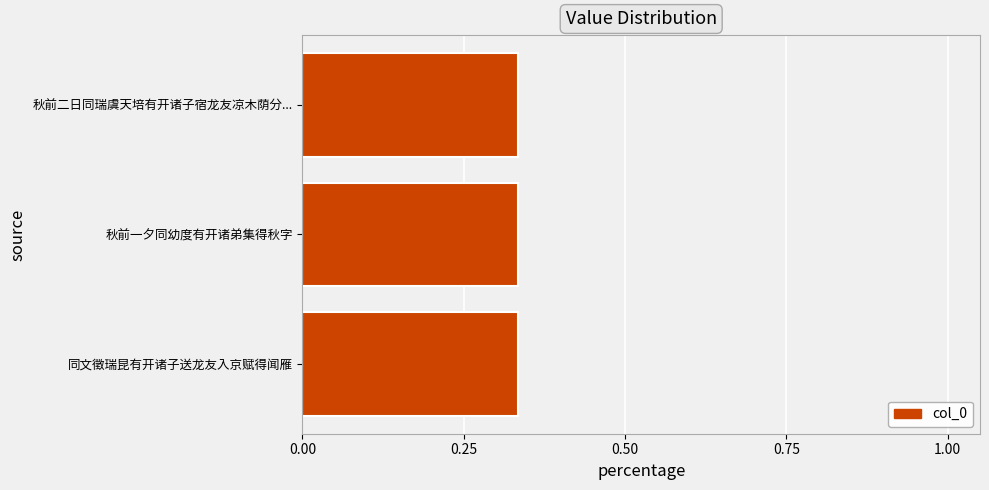

The chart shows a value of 0.2 at 秋前二日同瑞虞天培有开诸子宿龙友凉木荫分.... True or false?

False